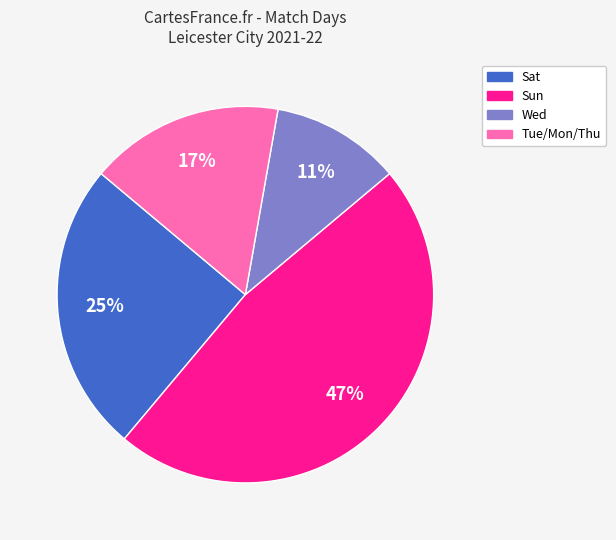

To the nearest percent, what is the difference between the largest and smallest slice percentages?

36%